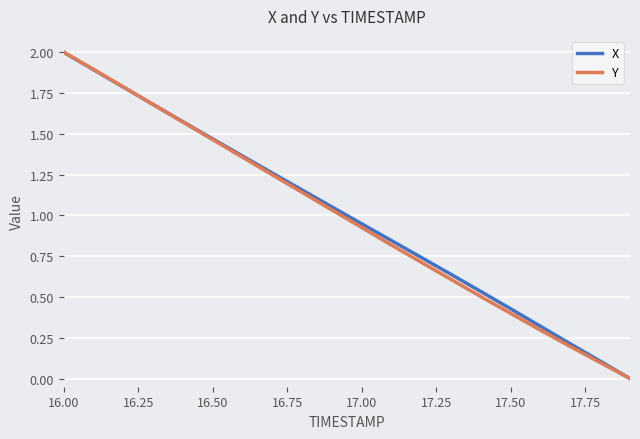

What is the highest value of the Y series?

2.0